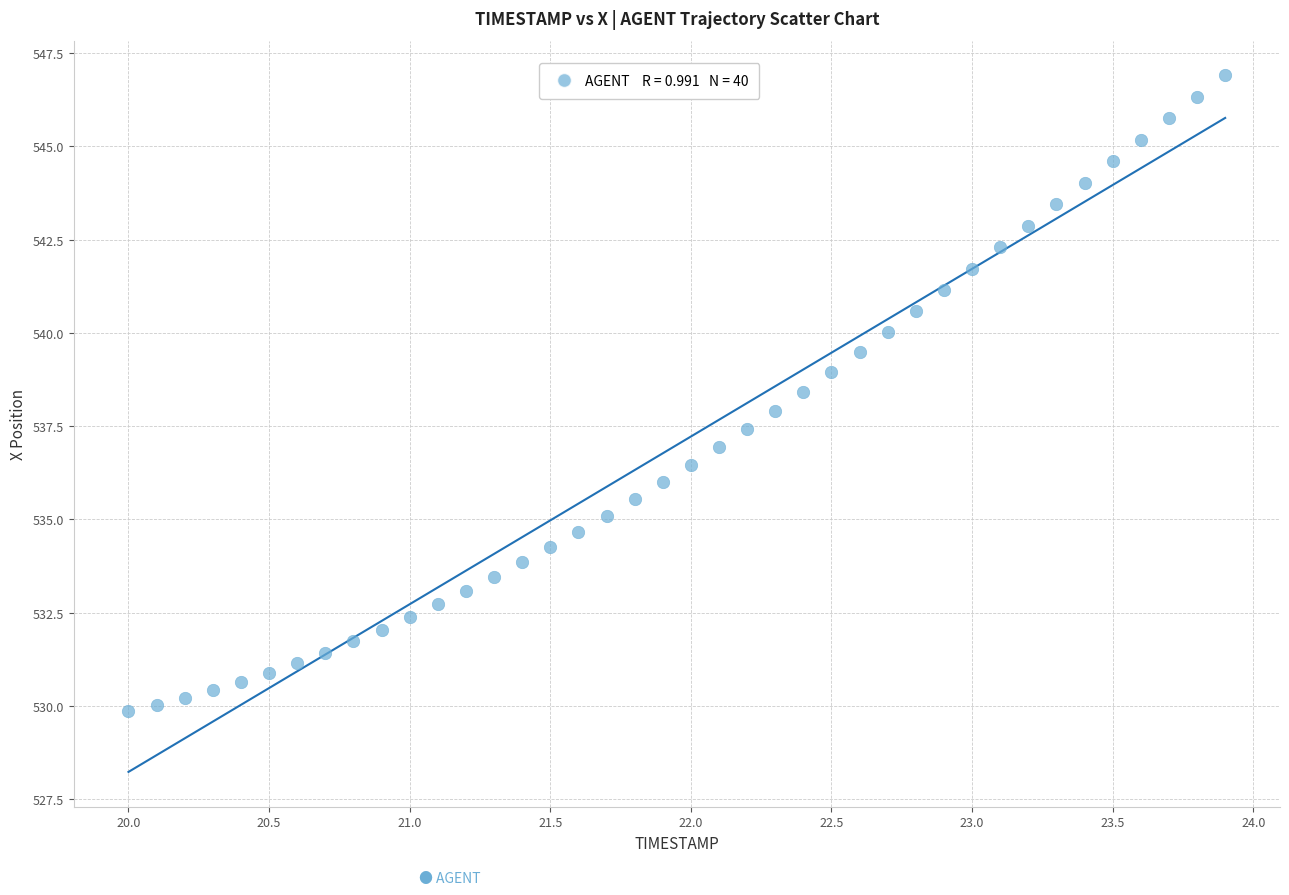

What is the range of Y values (max minus min)?

17.0